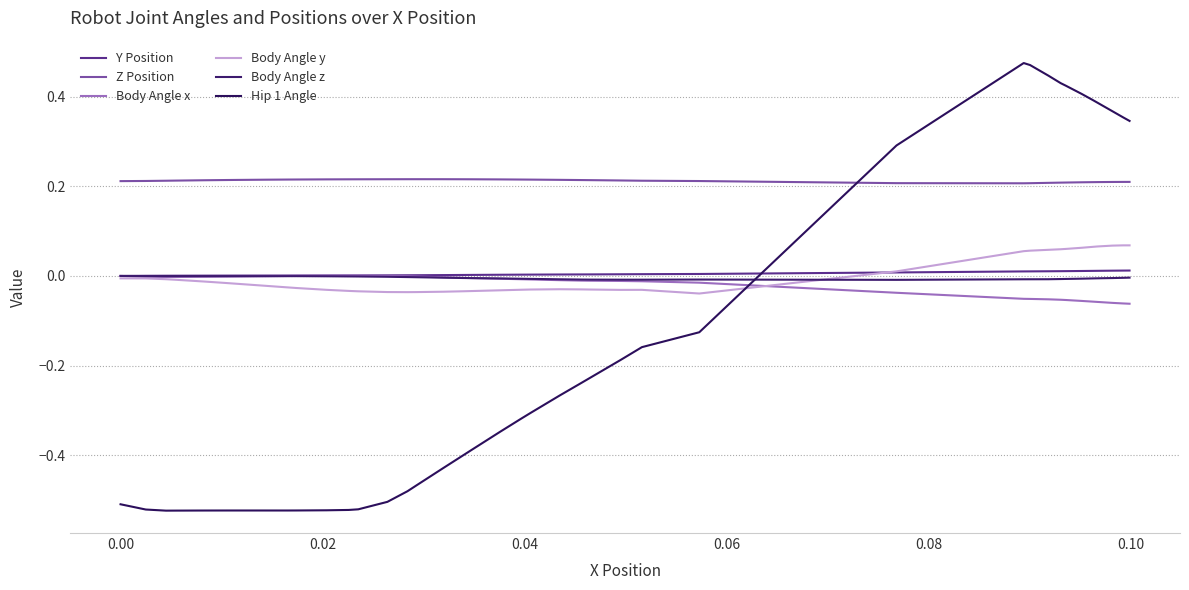

How many lines are shown in the chart?

6